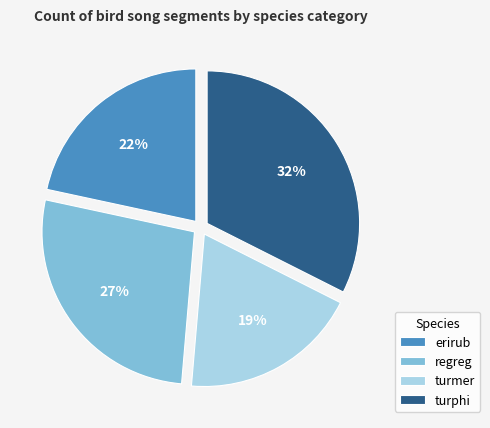

To the nearest percent, what is the average slice percentage?

25%